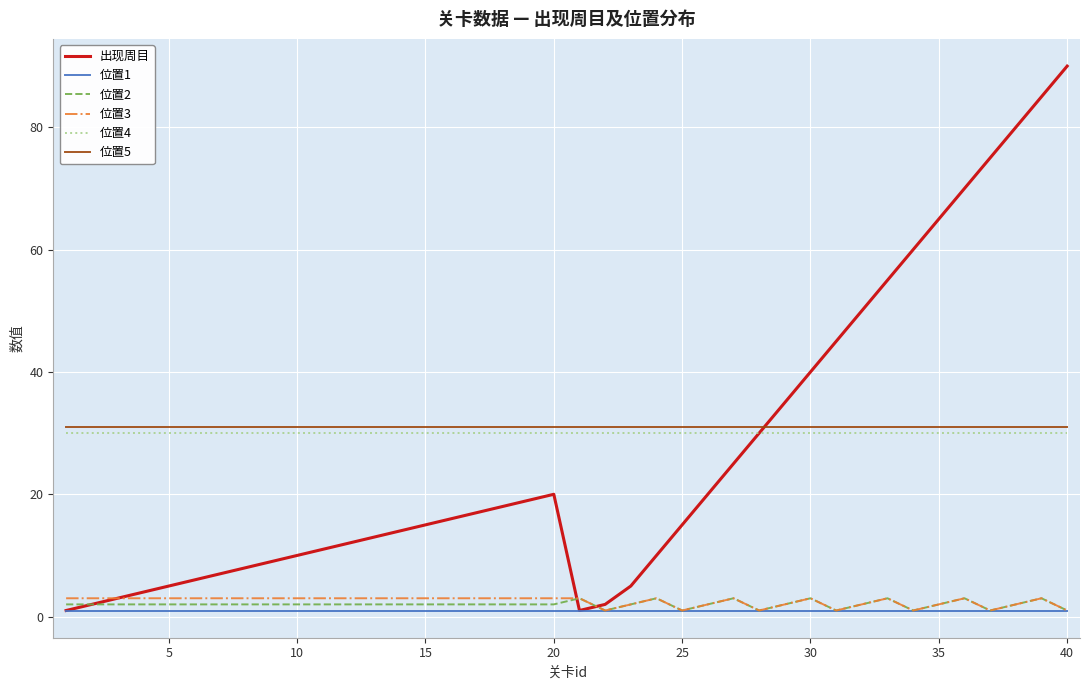

What is the average value of the 位置4 series?

30